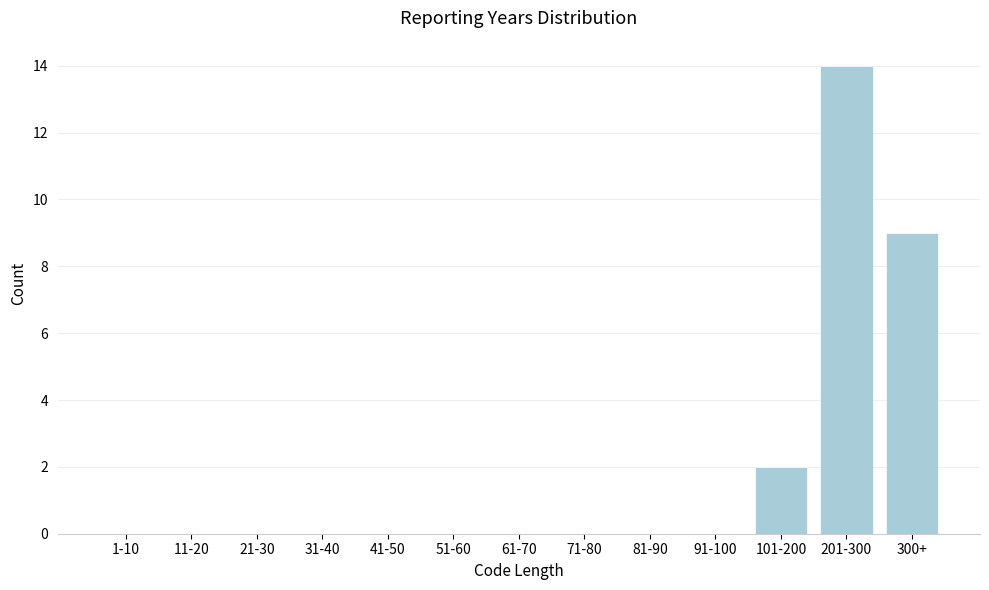

Reading right to left, what are all the values shown in this chart?

300+=9	201-300=14	101-200=2	91-100=0	81-90=0	71-80=0	61-70=0	51-60=0	41-50=0	31-40=0	21-30=0	11-20=0	1-10=0